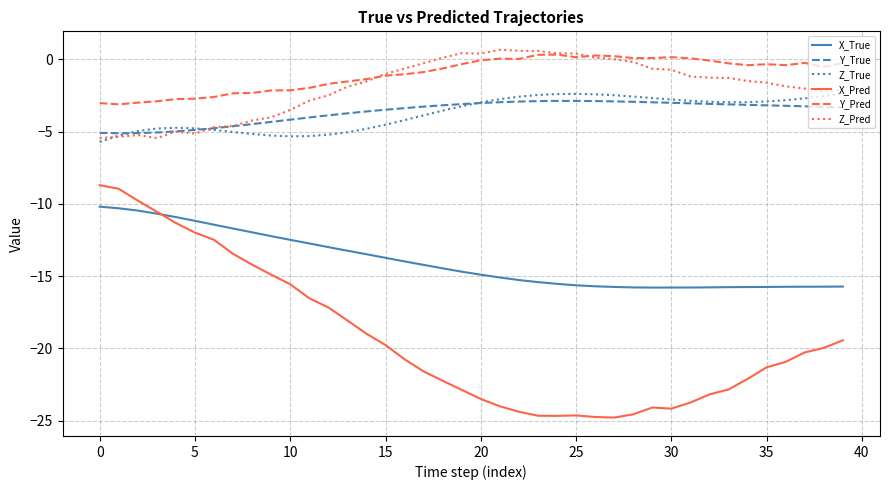

Which series has the widest spread of values?

X_Pred